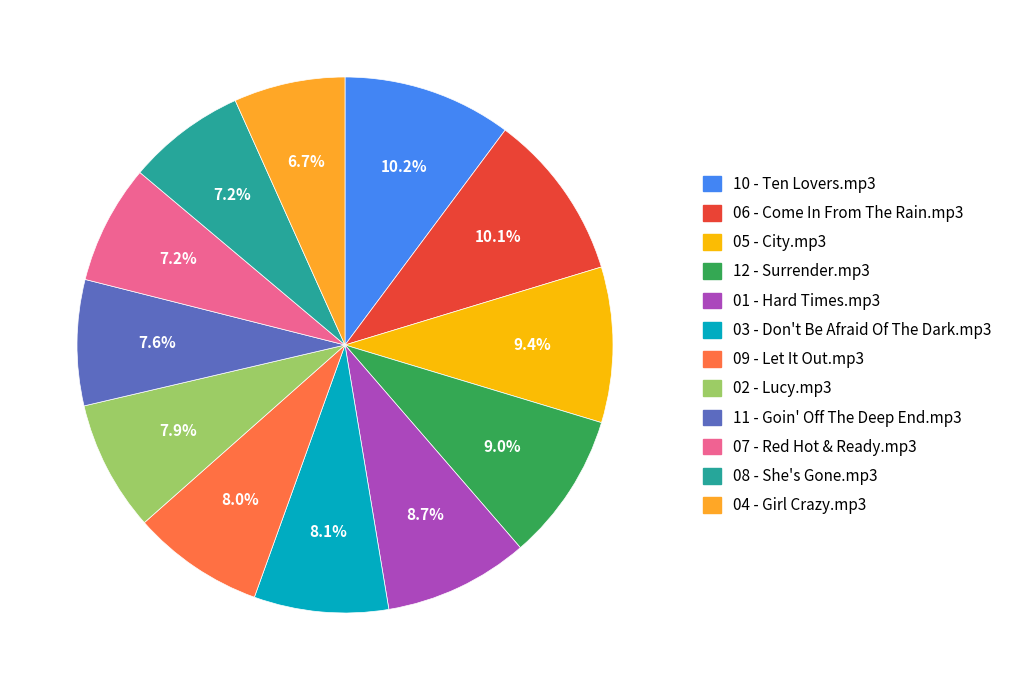

What is the ratio of the value at 02 - Lucy.mp3 to the value at 05 - City.mp3?

0.8